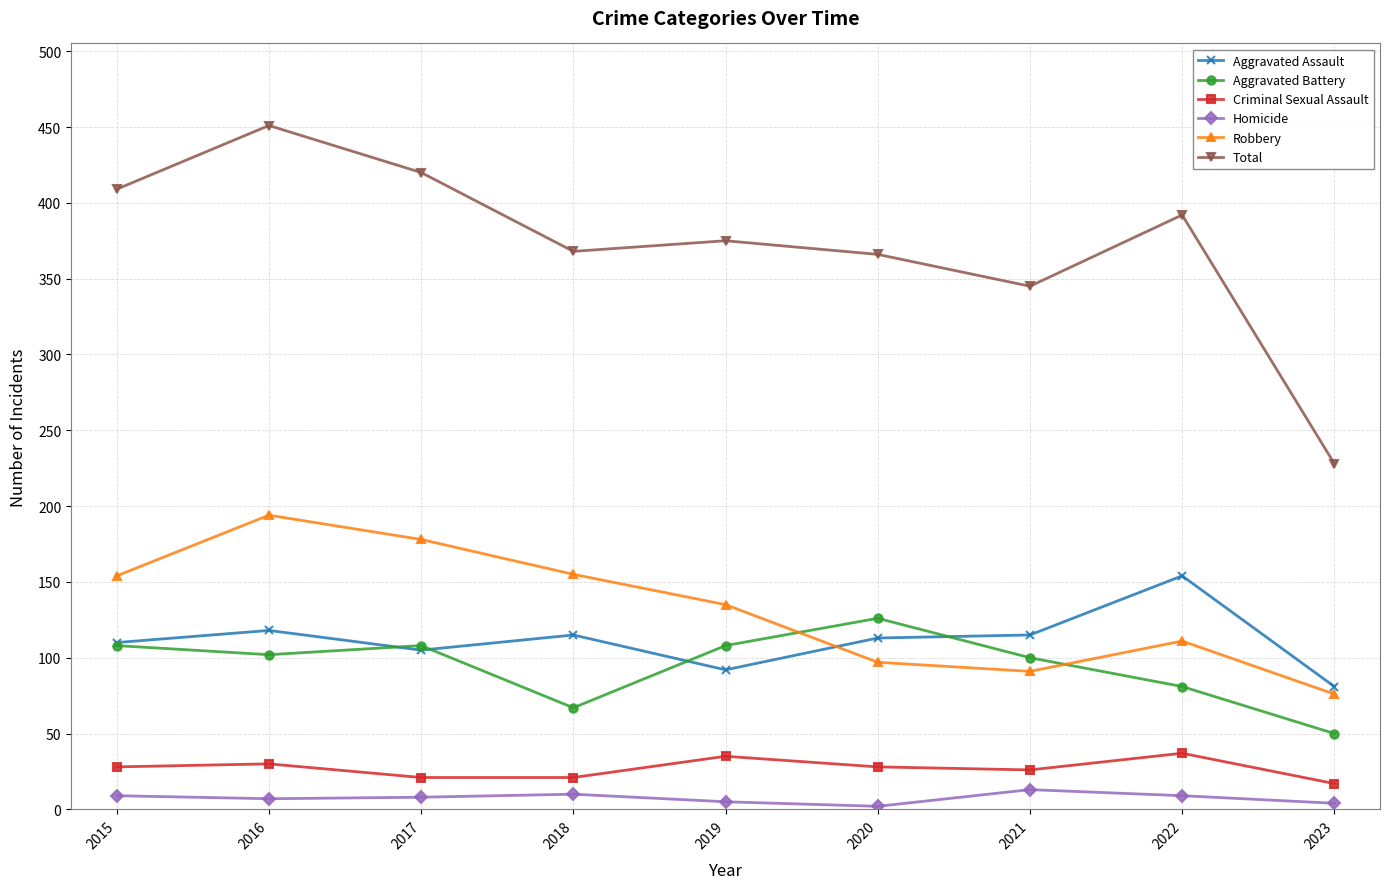

What is the sum of all Total values?

3354